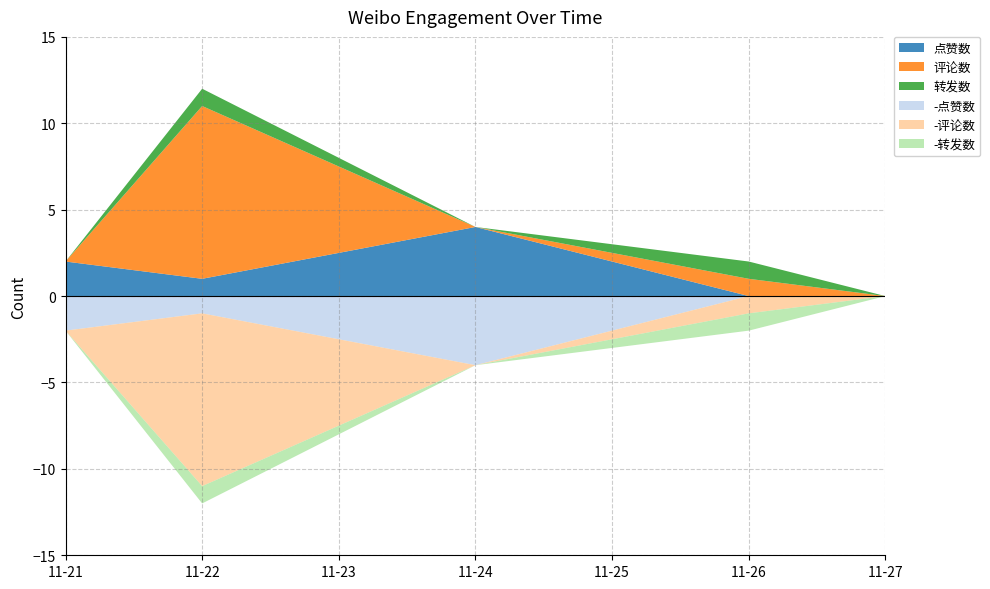

Reading left to right, list all the values displayed in this chart.

点赞数: 2024-11-21=2	2024-11-22=1	2024-11-24=4	2024-11-26=0	2024-11-27=0
评论数: 2024-11-21=0	2024-11-22=10	2024-11-24=0	2024-11-26=1	2024-11-27=0
转发数: 2024-11-21=0	2024-11-22=1	2024-11-24=0	2024-11-26=1	2024-11-27=0